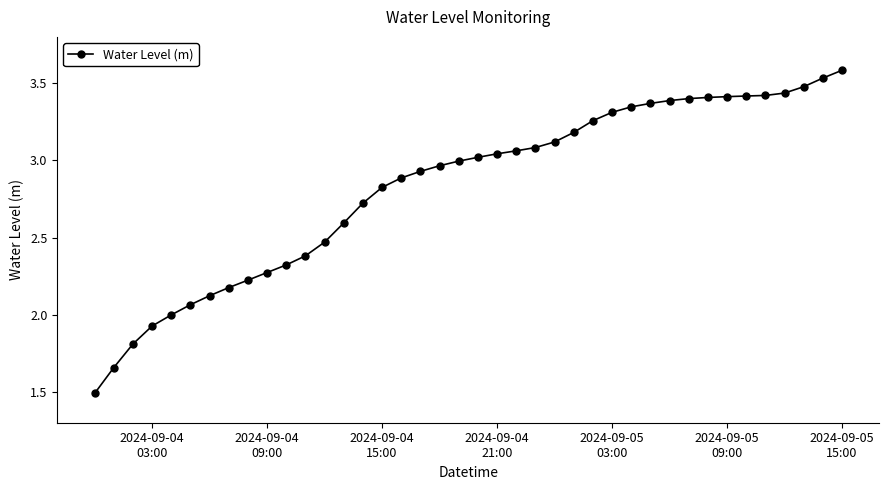

What is the value of the 15th point from the left?

2.7